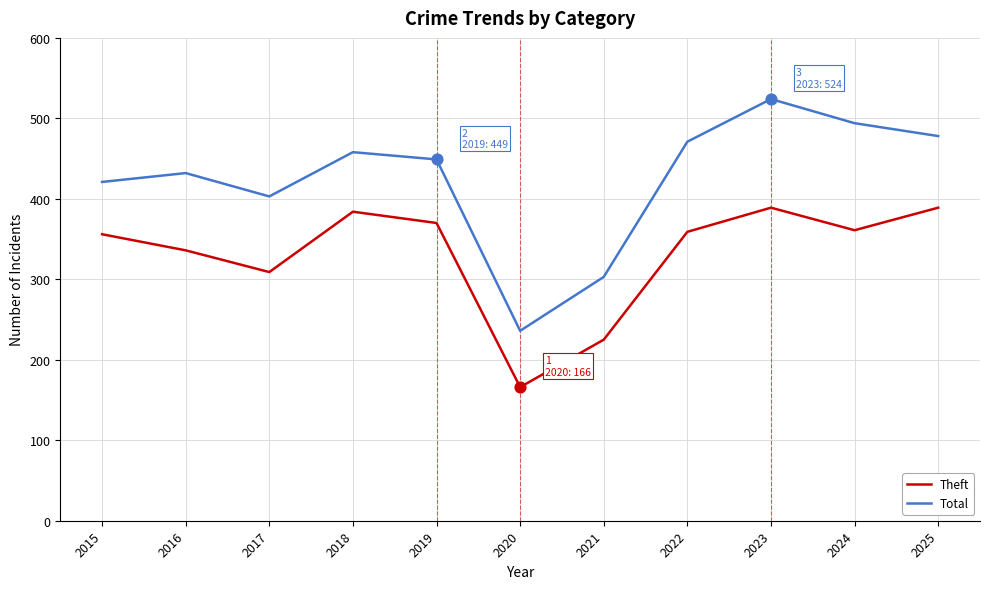

What is the total value across all series at 2024?

855